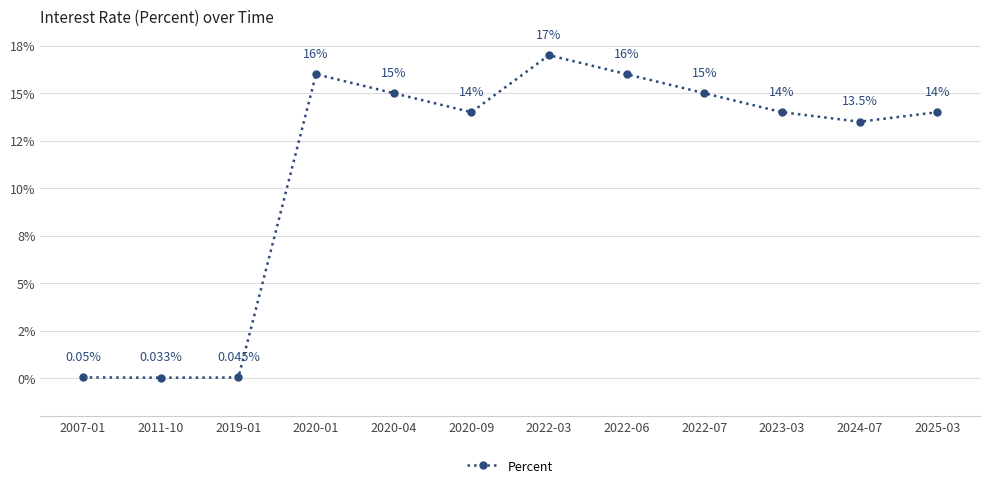

What is the label of the 12th point from the left?

2025-03